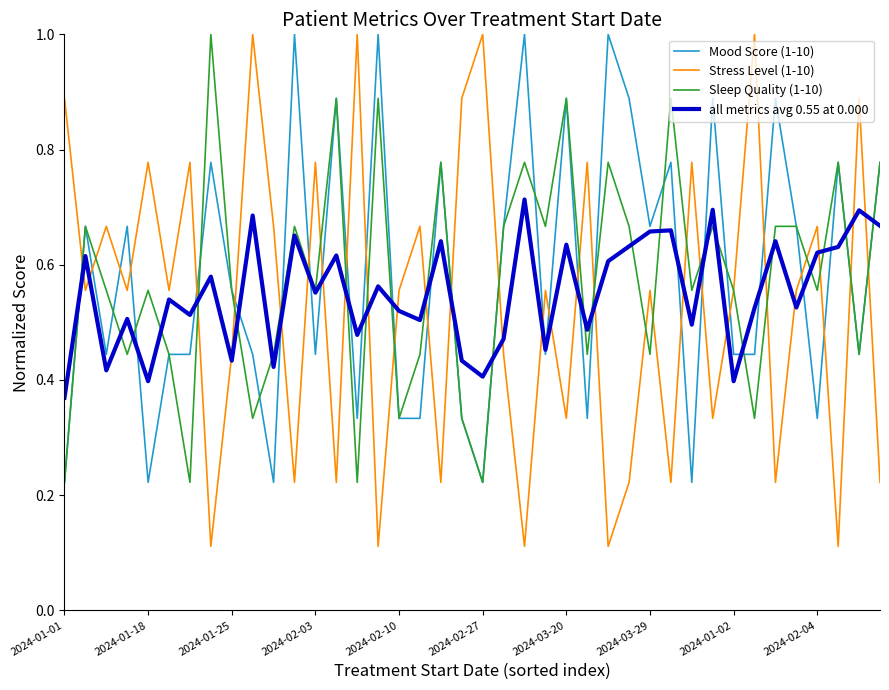

The all metrics avg 0.55 at 0.000 series shows 0.3 at 2024-03-20. True or false?

False